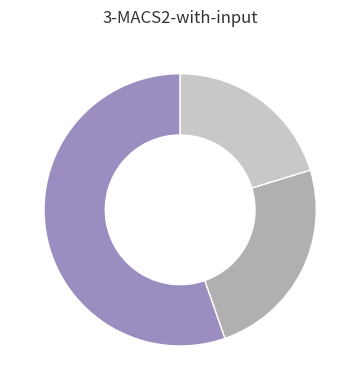

Does any single category account for the majority?

Yes